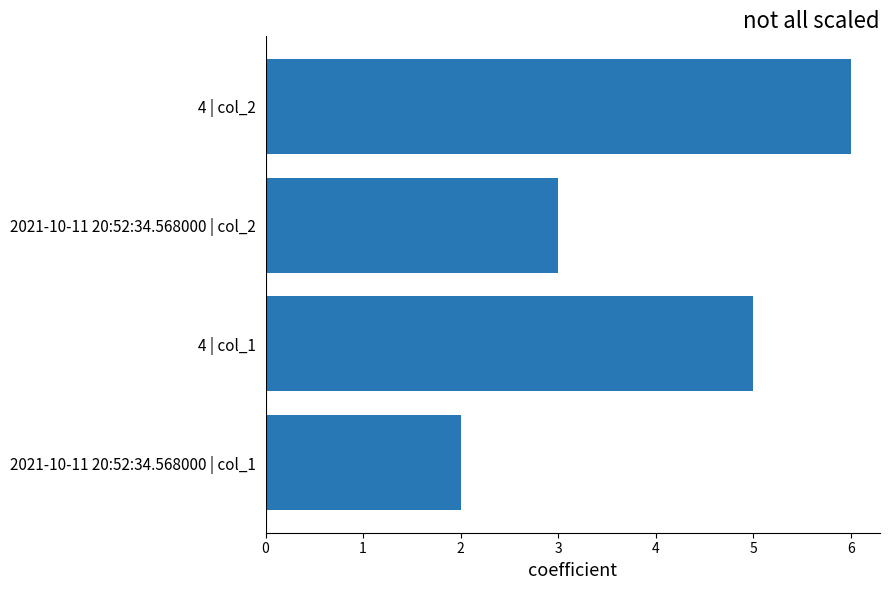

Are the bars horizontal?

Yes